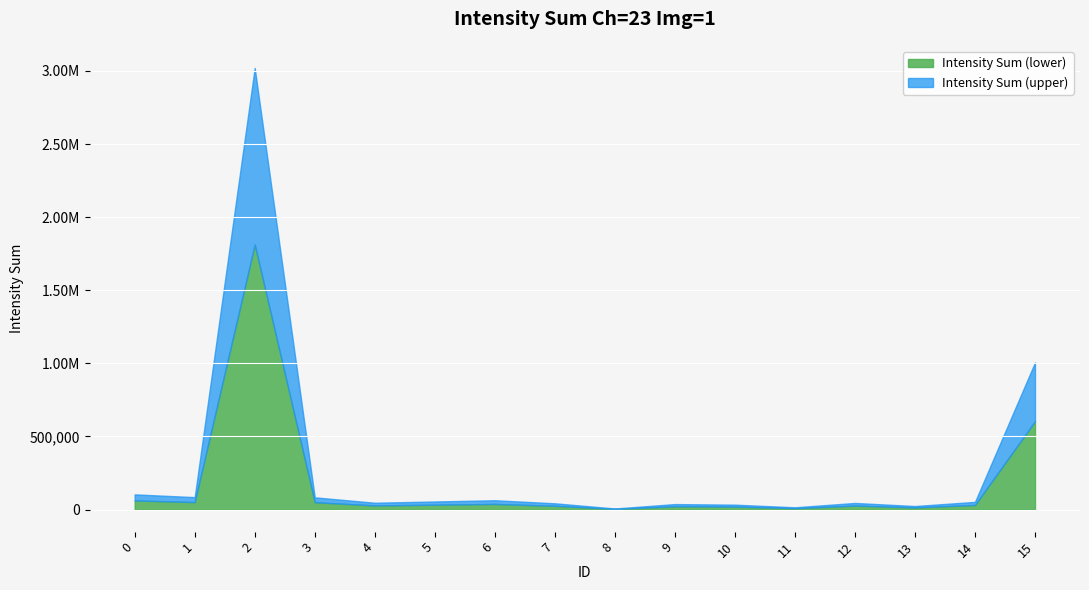

What is the difference between the maximum and minimum values?

3013512